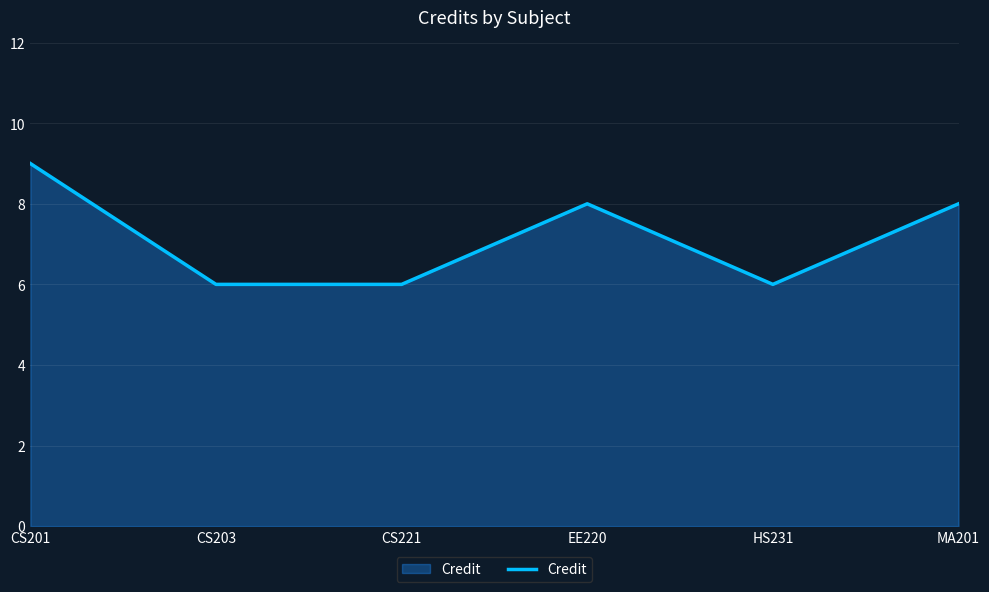

What is the change in value from HS231 to MA201?

+2